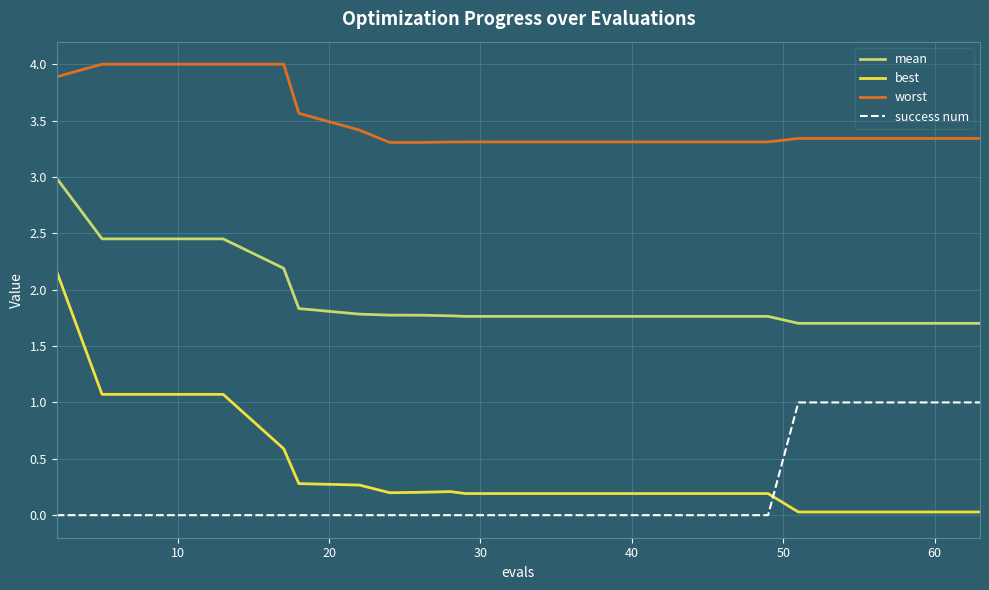

What is the difference between the maximum and minimum values in the best series?

2.1